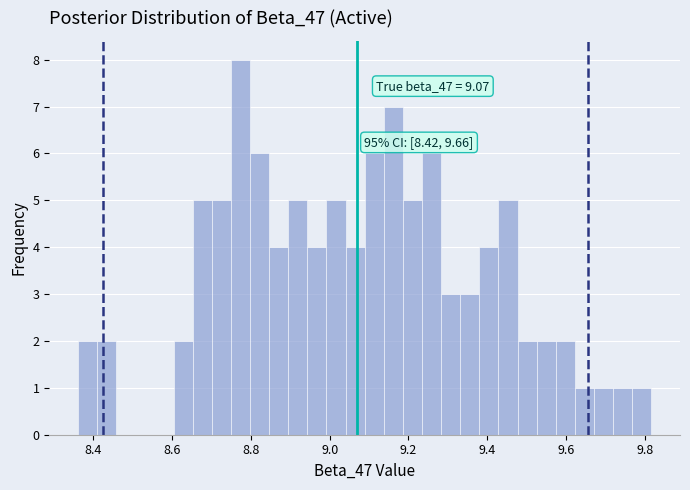

Around what value on the x-axis is the tallest bar? Give the approximate position of its centre, as read against the axis.

8.78